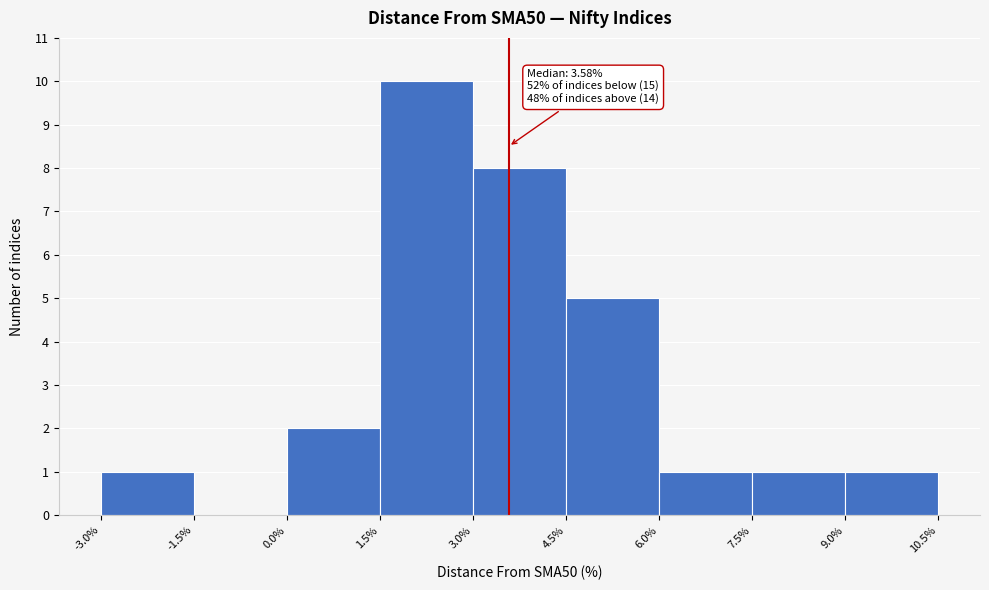

Over which range of the x-axis is the bar tallest?

1.5% to 3.0%